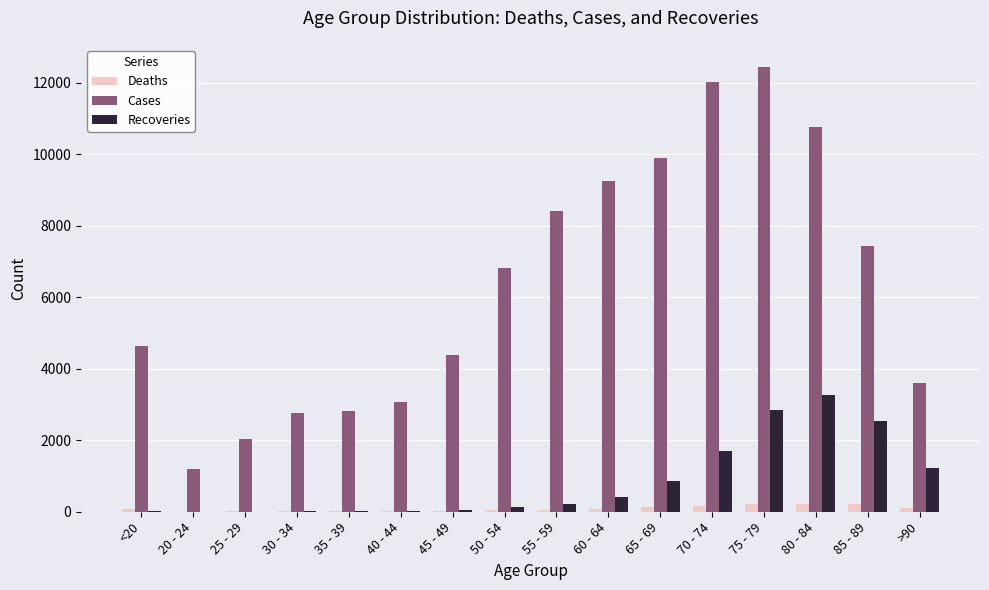

The value of Recoveries at 65 - 69 is 353. True or false?

False